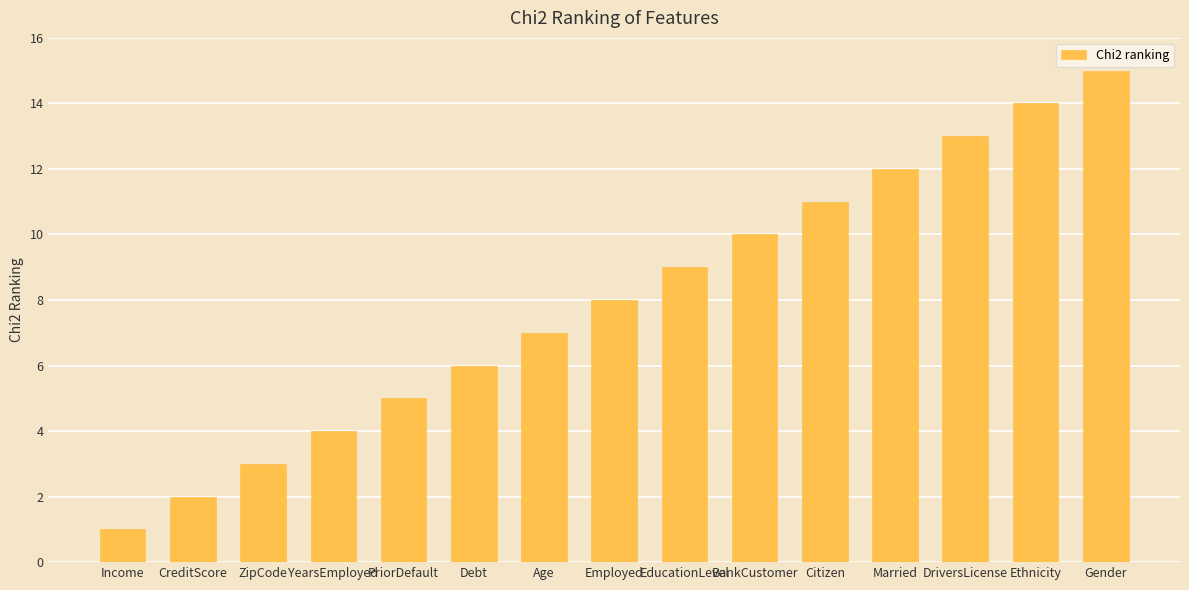

Approximately how many times larger is the value at Married compared to Employed?

1.5